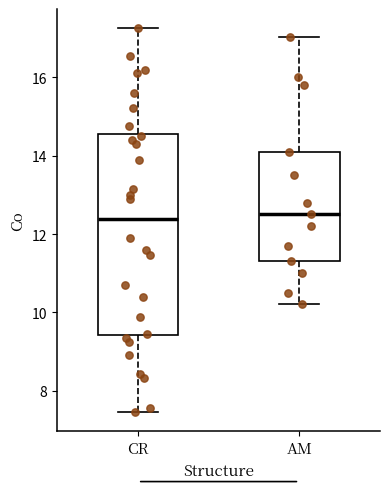

Reading left to right, transcribe this box plot: for each box, give where its median line is, the range the box spans, and where its two whiskers end, as read against the y-axis. The values are not printed on the chart, so give them approximately, as read against the axis.

CR: median 12.4, box 9.4 to 14.6, whiskers 7.4 to 17.2
AM: median 12.6, box 11.4 to 14.2, whiskers 10.2 to 17.0